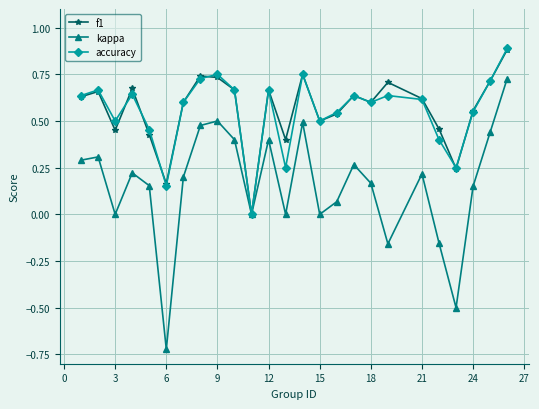

What is the maximum value shown in the chart?

0.9